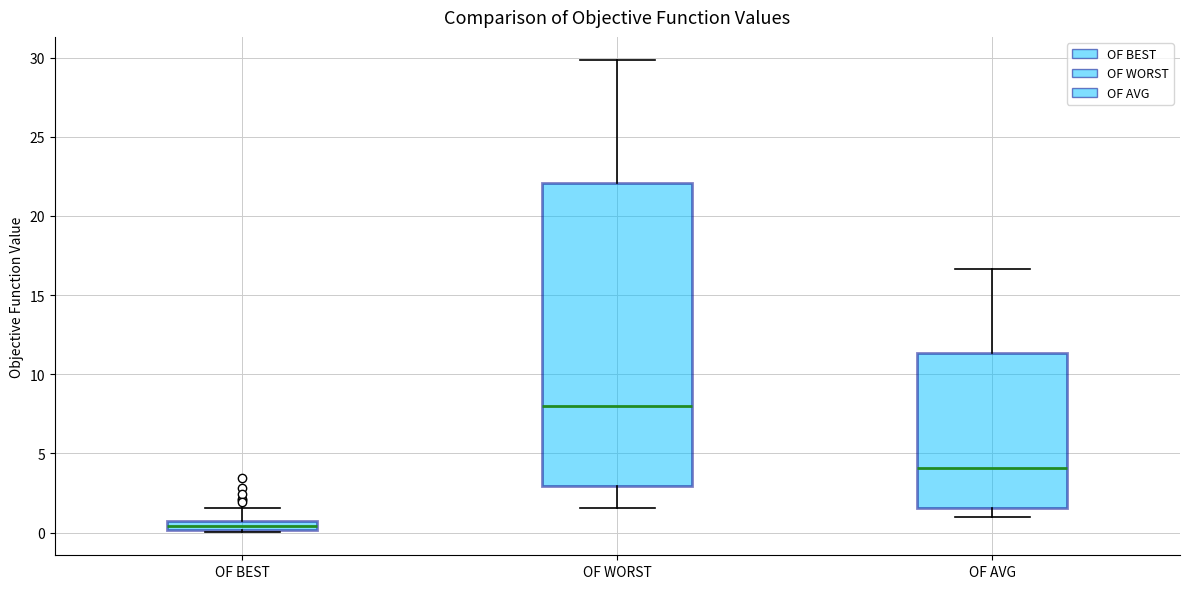

Which box has the lowest median line?

OF BEST